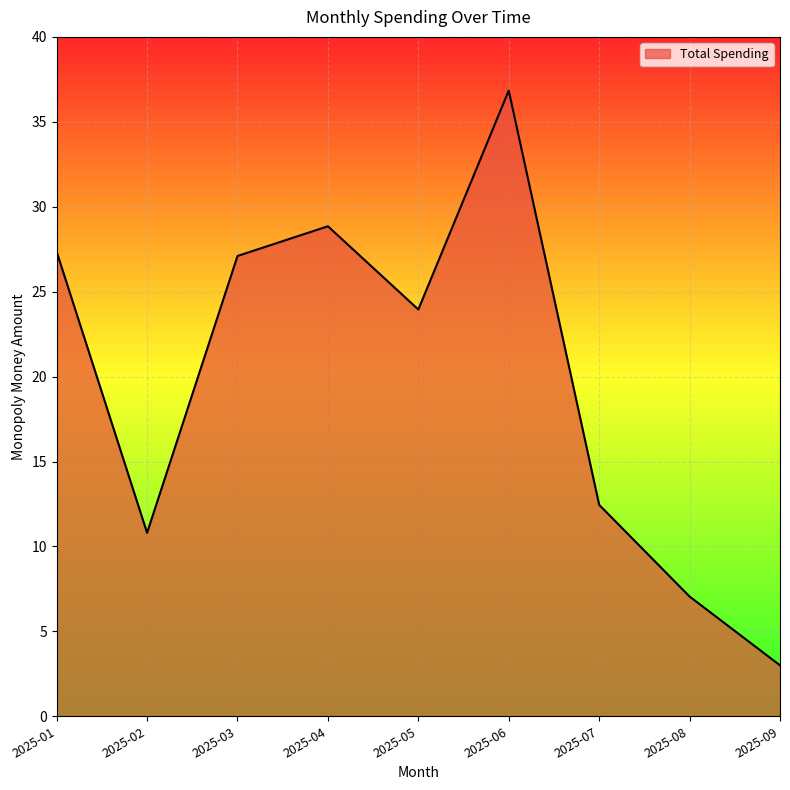

Does the chart have visible grid lines?

Yes